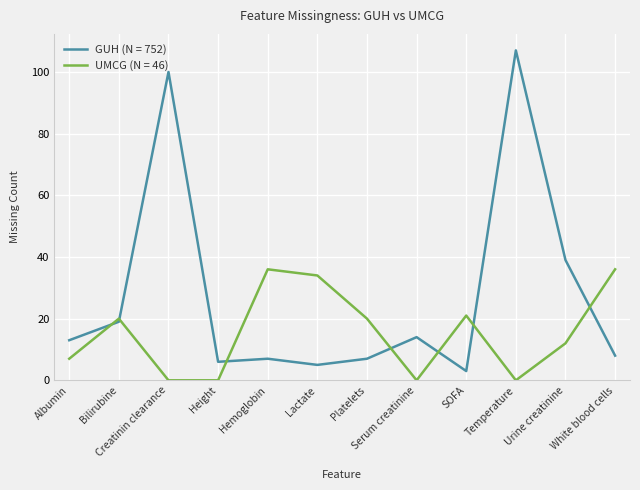

Which series has the largest total across all categories?

GUH (N = 752)